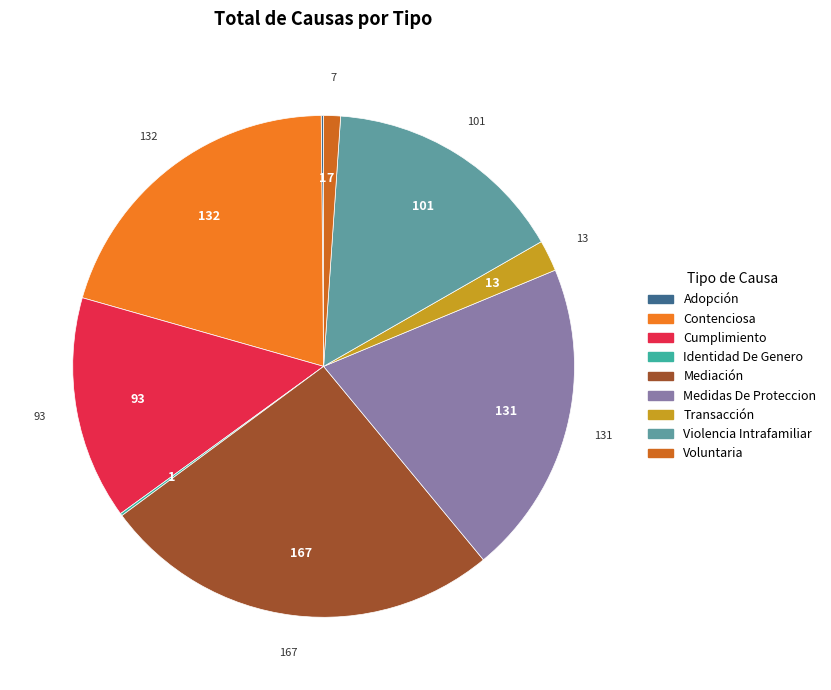

Which slice is the smallest?

Adopción